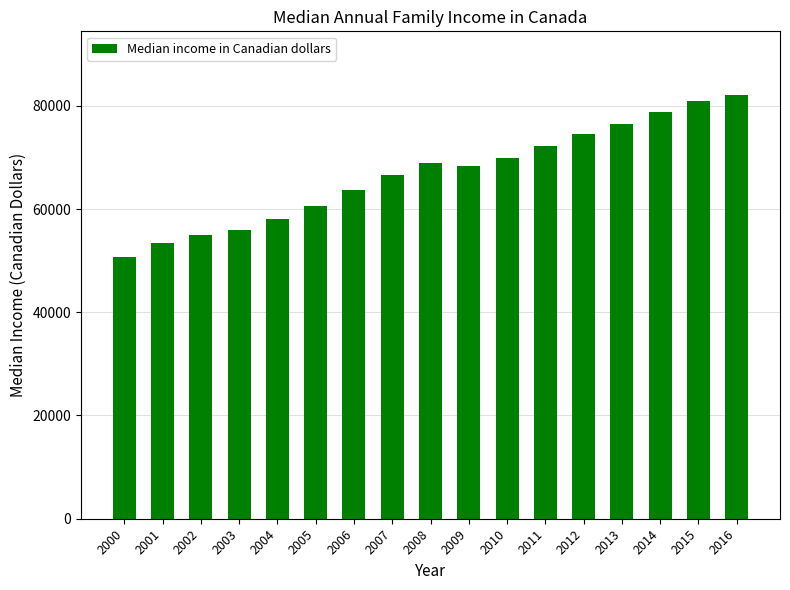

What is the value of the 13th bar from the left?

74540